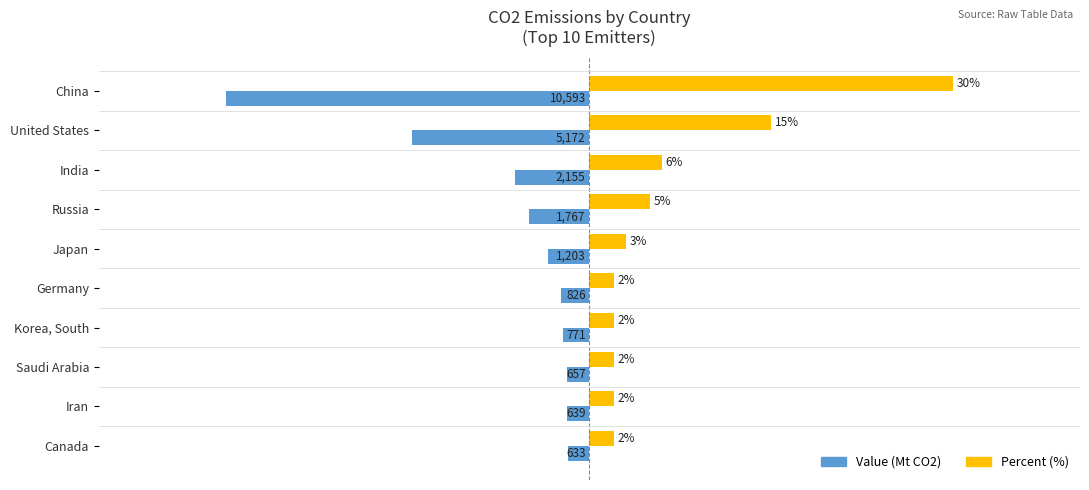

Which category has the highest value across all series?

China